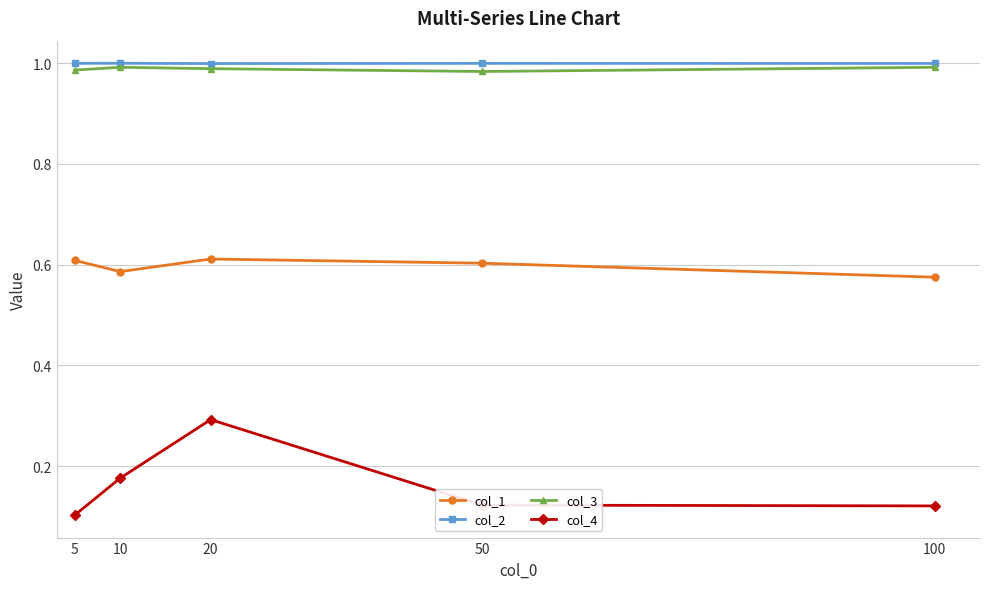

What is the highest value of the col_4 series?

0.3